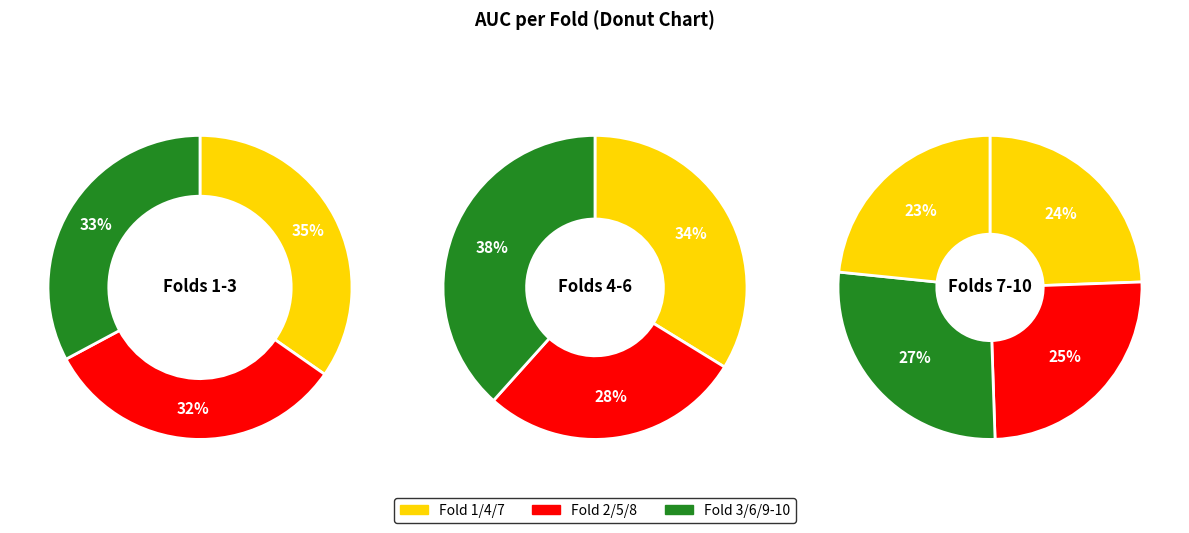

Combined, what portion of the pie is Fold 10 and Fold 4?

19.0%